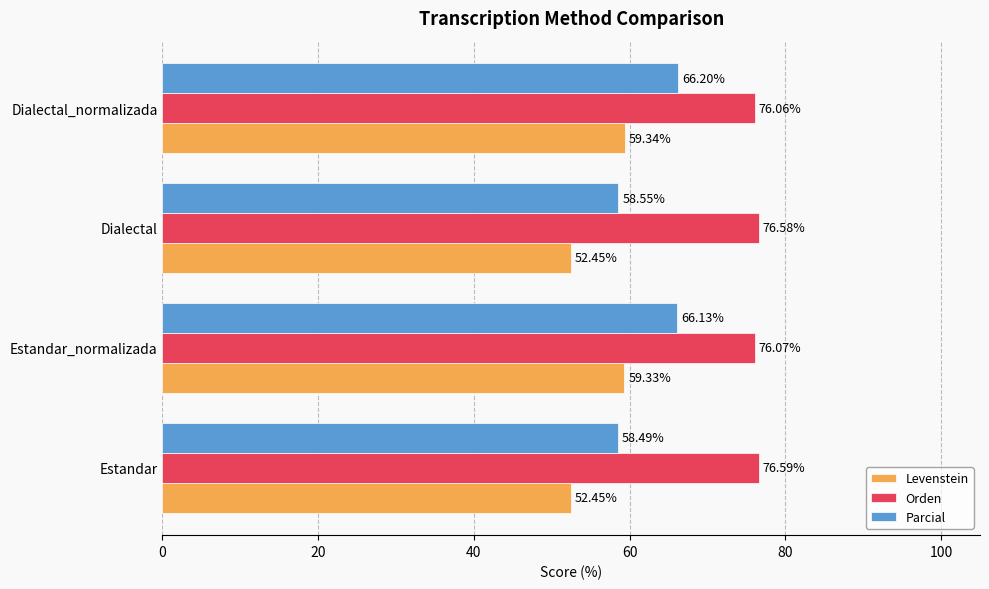

What is the spread (max minus min) of values at Dialectal?

24.1